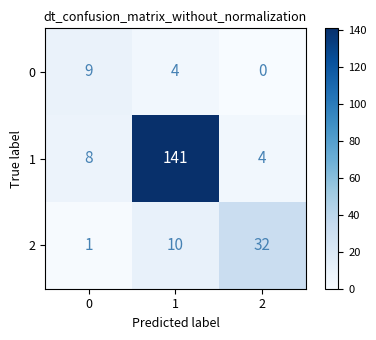

Reading left to right, extract all data points from this chart.

0: 9	4	0
1: 8	141	4
2: 1	10	32